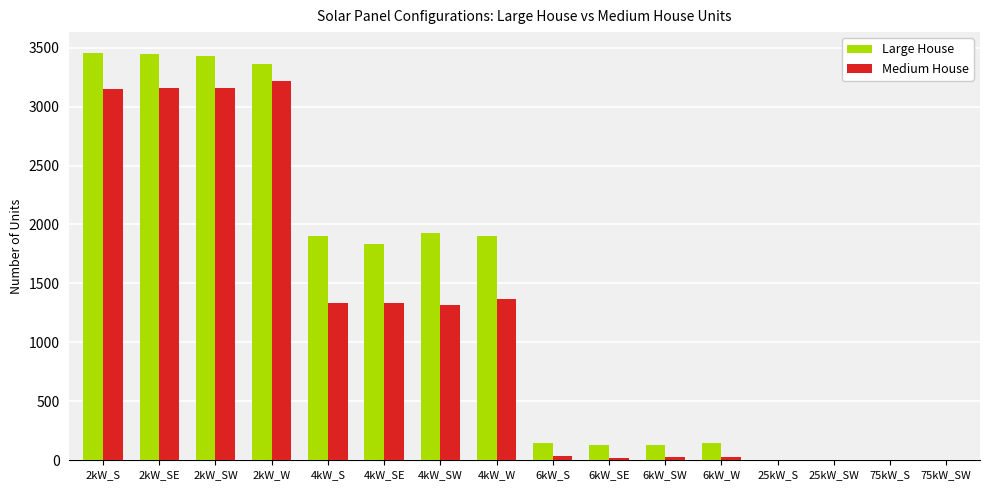

Which series has the largest total across all categories?

Large House